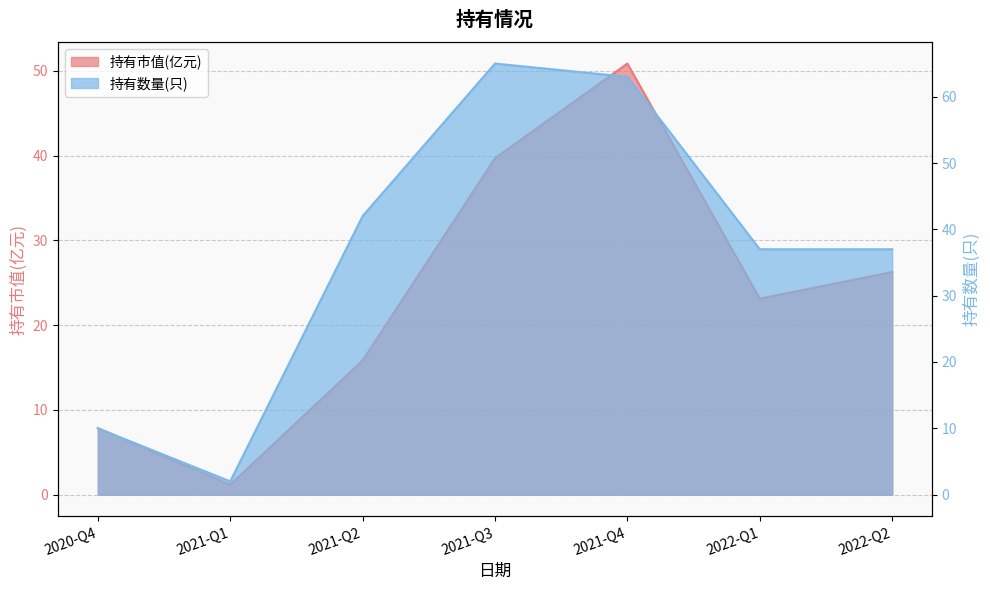

True or false: 持有数量(只) and 持有市值(亿元) intersect in this chart.

False